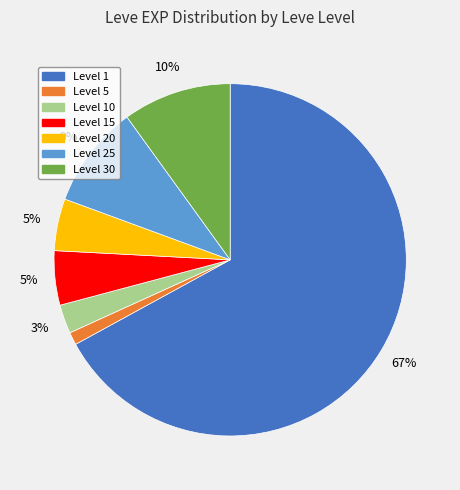

Count the number of slices in the pie.

7